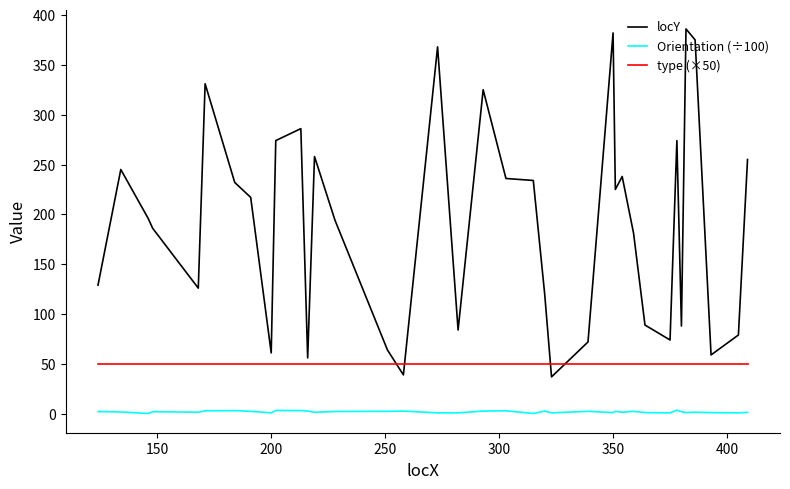

Rank the series by their average value, from lowest to highest.

Orientation (÷100), type (×50), locY